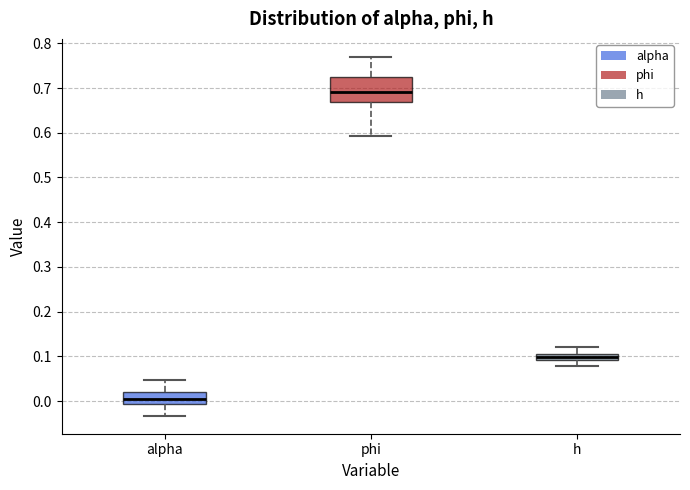

Which box has the highest median line?

phi